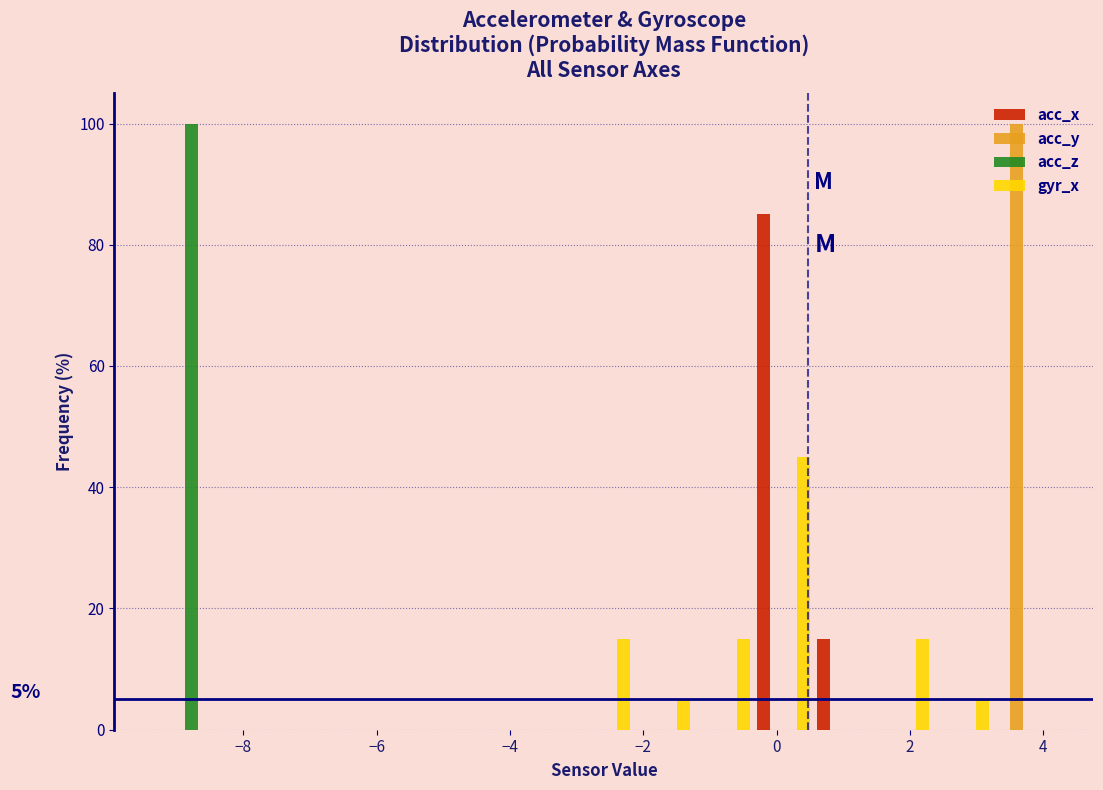

In the acc_z series, which range on the x-axis has the tallest bar?

-9.4 to -8.4